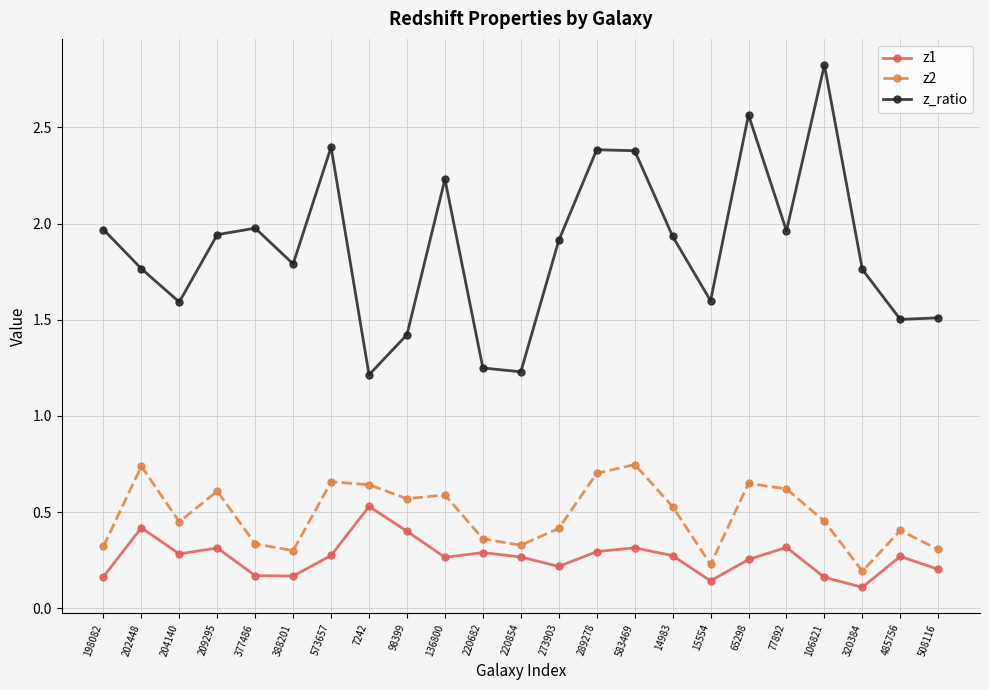

What is the total value across all series at 65298?

3.5